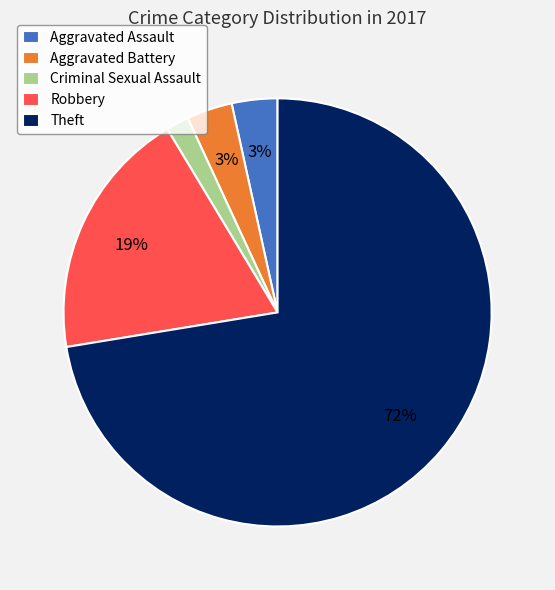

Approximately how many times larger is the value at Robbery compared to Theft?

0.3